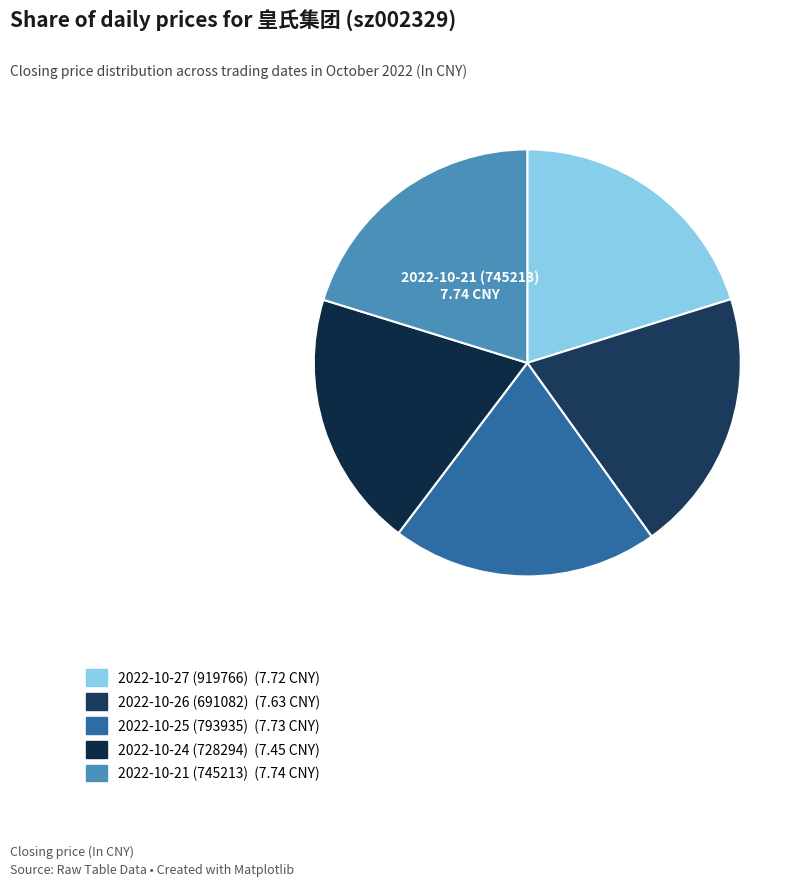

Is it true that 2022-10-24 (728294) is 12% of the pie?

False